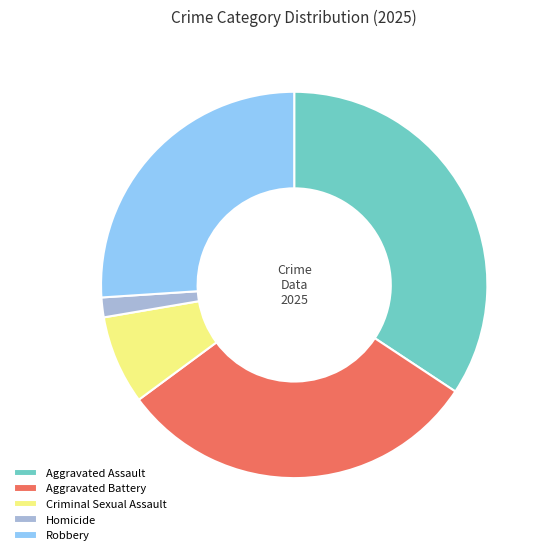

Combined, do Robbery and Homicide account for over 50%?

No